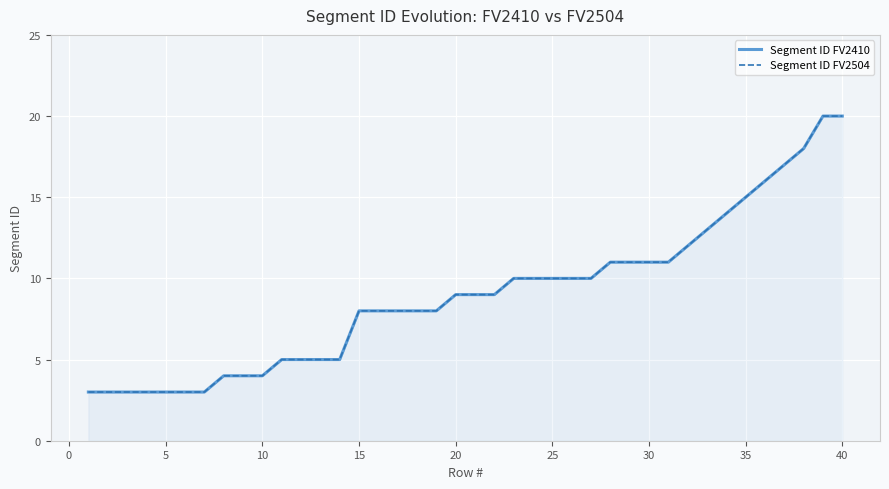

Which series has the largest total across all categories?

Segment ID FV2410